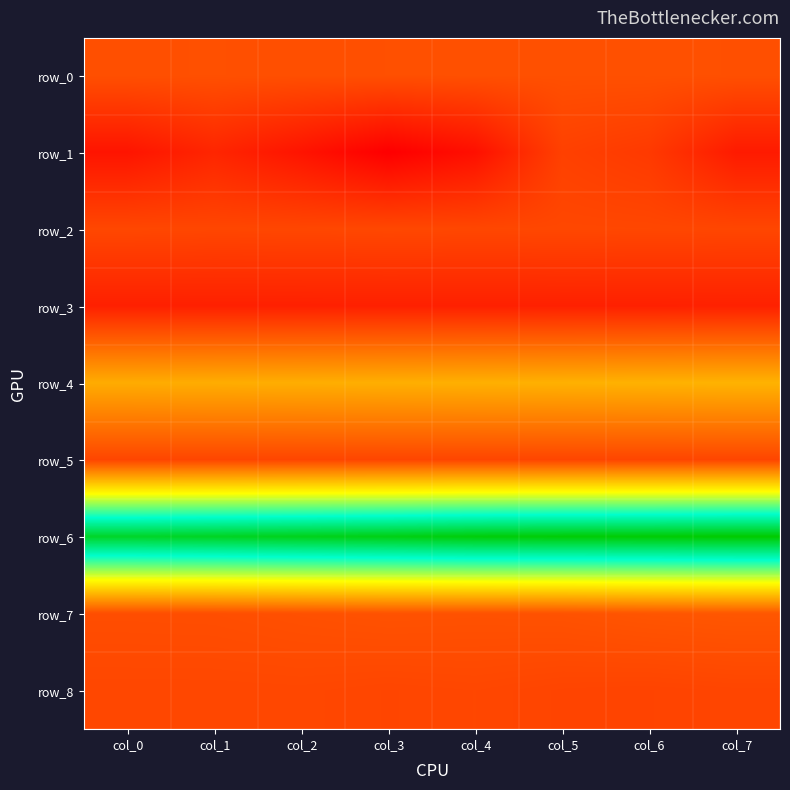

Reading left to right, list all the values displayed in this chart.

row_0: col_0=0.3	col_1=0.3	col_2=0.2	col_3=0.3	col_4=0.3	col_5=0.3	col_6=0.3	col_7=0.3
row_1: col_0=-1.3	col_1=-0.8	col_2=-1.3	col_3=-1.8	col_4=-1.4	col_5=-0.1	col_6=-0.3	col_7=-1.1
row_2: col_0=0.0	col_1=0.0	col_2=0.0	col_3=0.1	col_4=0.0	col_5=0.0	col_6=0.0	col_7=0.0
row_3: col_0=-1.0	col_1=-1.0	col_2=-1.0	col_3=-1.0	col_4=-1.0	col_5=-1.0	col_6=-1.0	col_7=-0.9
row_4: col_0=2.6	col_1=2.7	col_2=2.7	col_3=2.7	col_4=2.7	col_5=2.8	col_6=2.8	col_7=2.8
row_5: col_0=-0.0	col_1=-0.0	col_2=-0.0	col_3=-0.0	col_4=-0.0	col_5=-0.0	col_6=-0.0	col_7=-0.0
row_6: col_0=10.7	col_1=10.8	col_2=10.9	col_3=11.0	col_4=11.2	col_5=11.2	col_6=11.3	col_7=11.3
row_7: col_0=0.2	col_1=0.2	col_2=0.3	col_3=0.3	col_4=0.3	col_5=0.3	col_6=0.4	col_7=0.4
row_8: col_0=0.0	col_1=0.0	col_2=0.0	col_3=0.0	col_4=0.0	col_5=-0.0	col_6=-0.1	col_7=-0.0